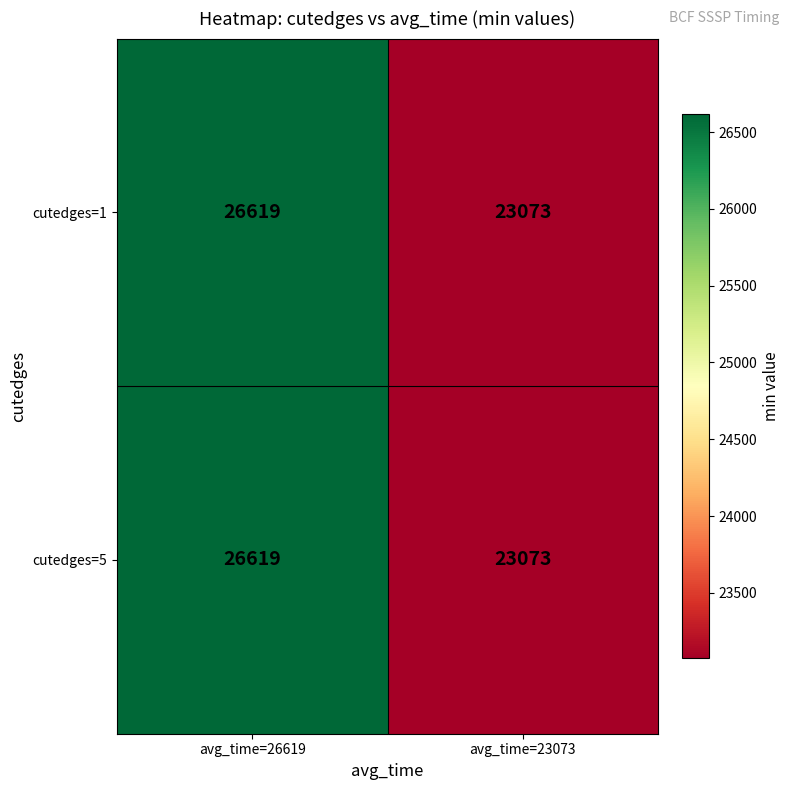

What is the total value across all series at avg_time=23073?

46146